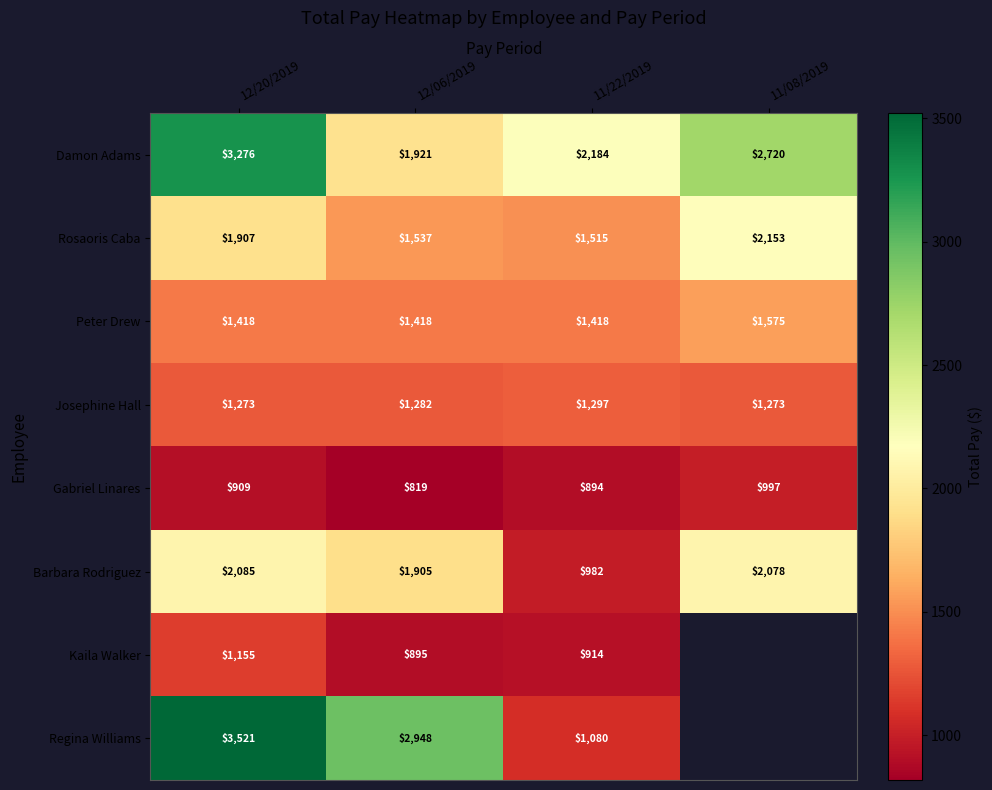

What is the spread (max minus min) of values at 12/20/2019?

2612